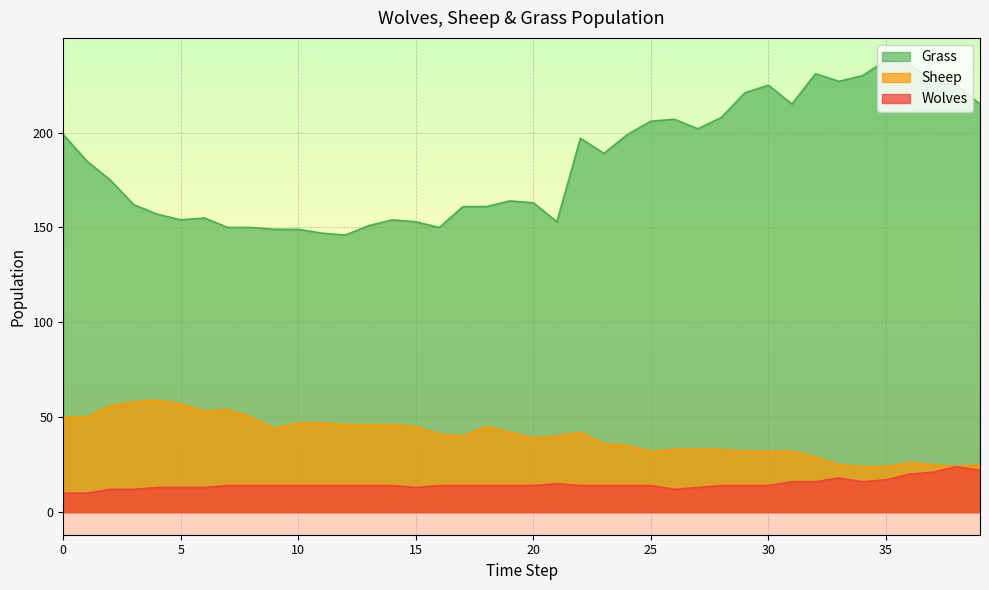

How many values in the Grass series exceed 185?

19